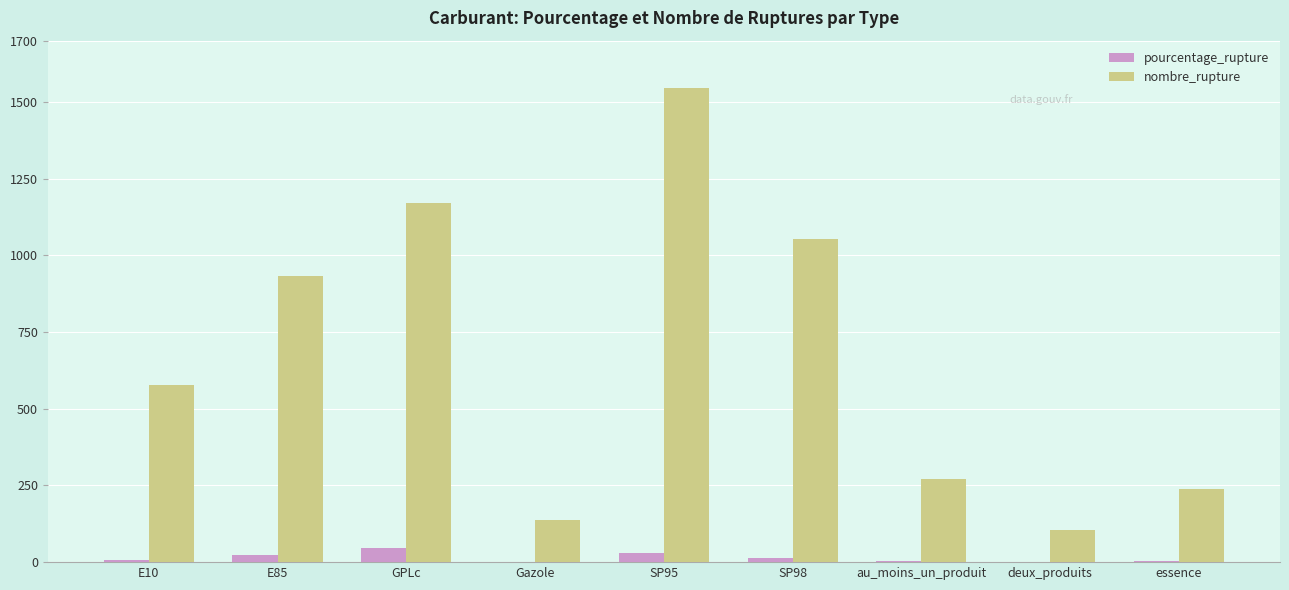

True or false: nombre_rupture has a value of 272.0 at au_moins_un_produit.

True